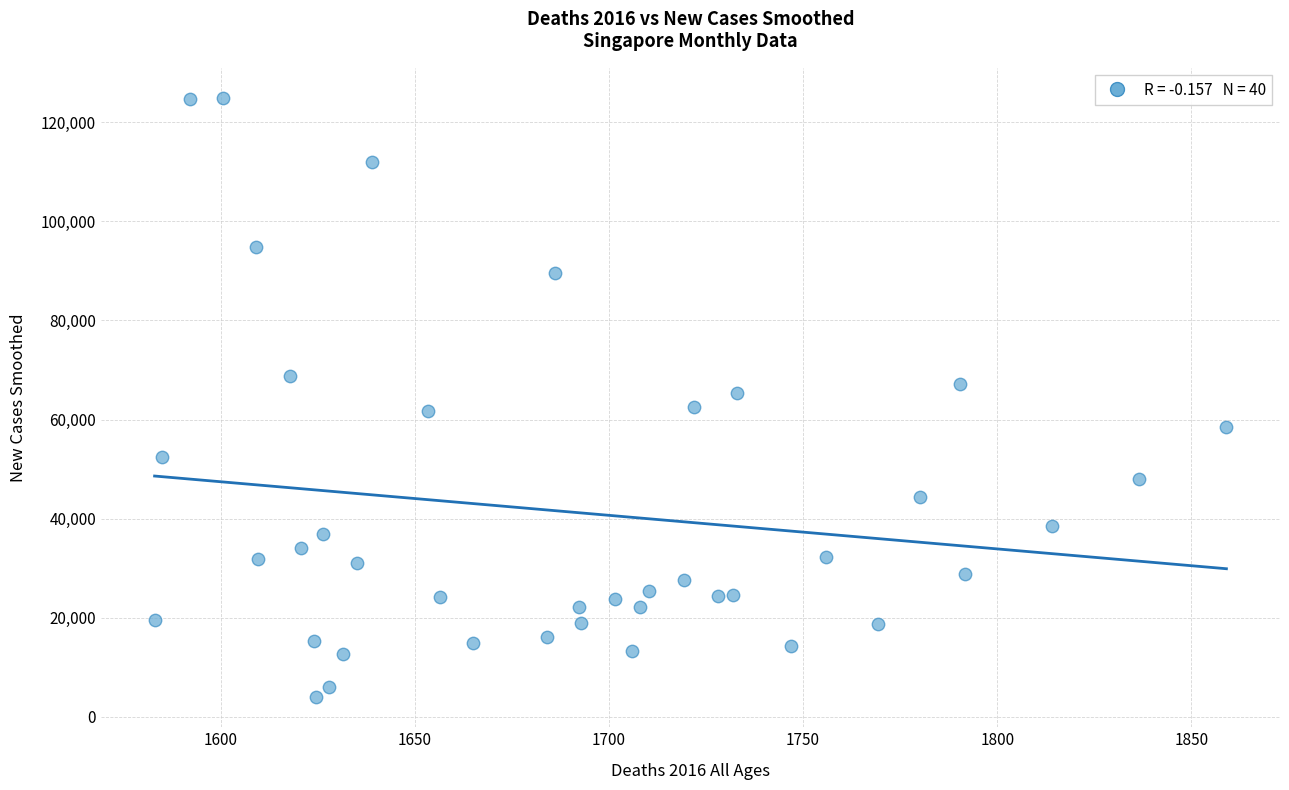

What is the range of Y values (max minus min)?

120926.4